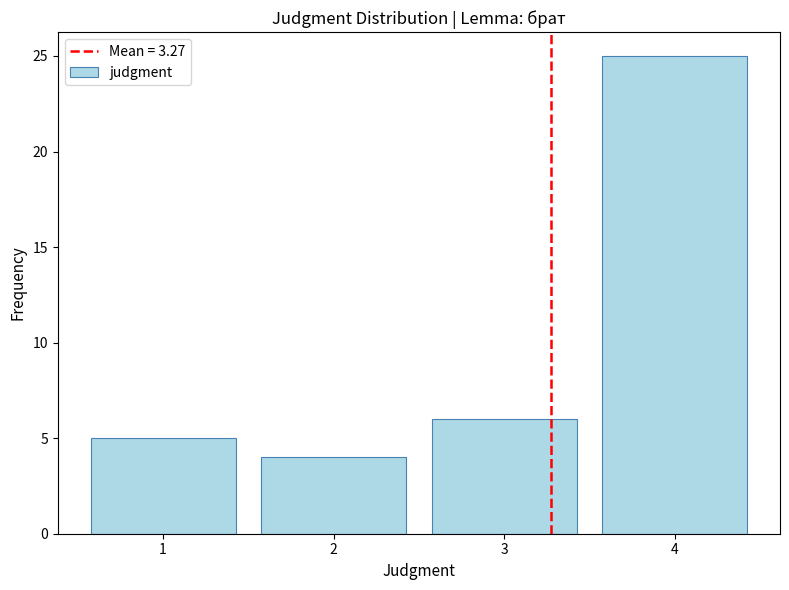

Reading left to right, list every bar in this chart as the range it spans on the x-axis followed by its height. The values are not printed on the chart, so give them approximately, as read against the axis.

0.5 to 1.5: 5
1.5 to 2.5: 4
2.5 to 3.5: 6
3.5 to 4.5: 25